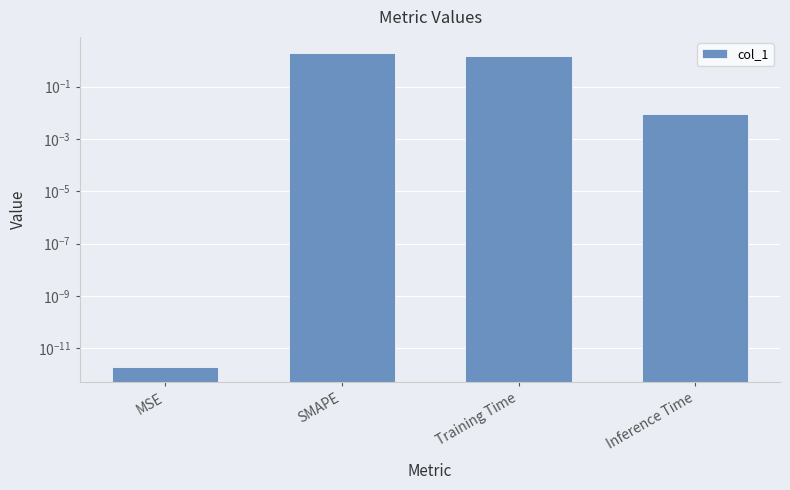

Which label corresponds to the largest value in the chart?

SMAPE